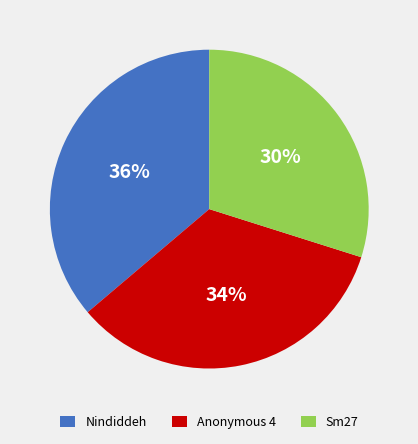

What is the largest slice in the pie chart?

Nindiddeh